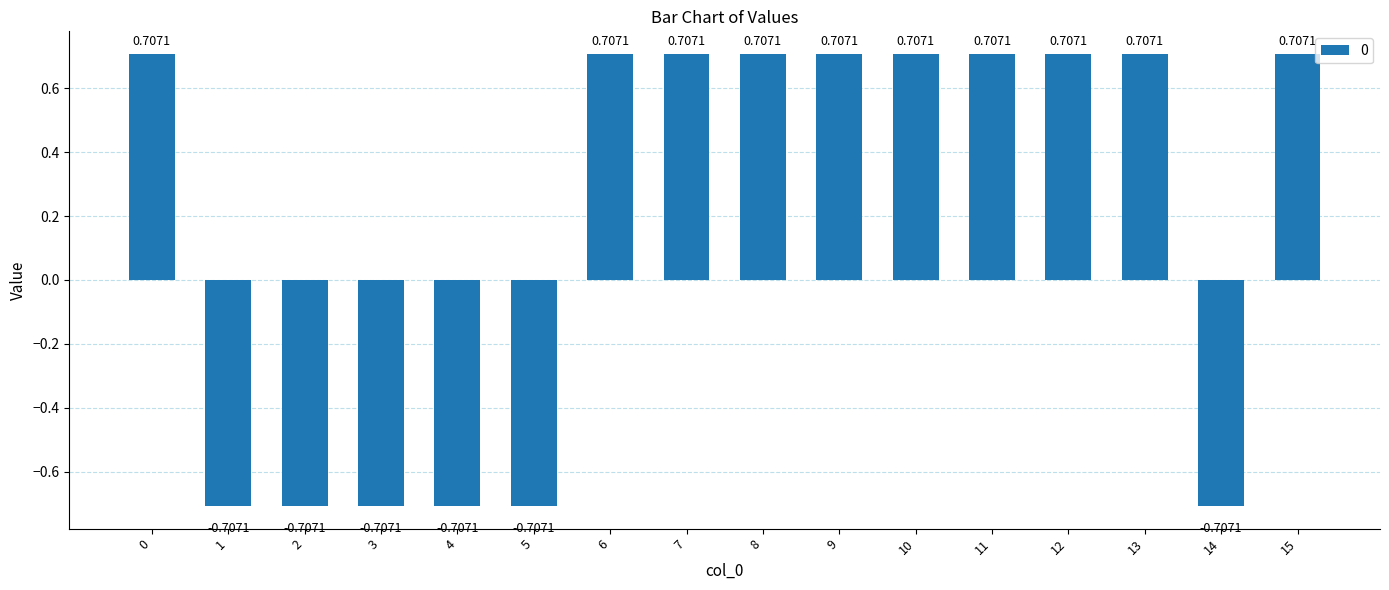

How many values are below 0?

6